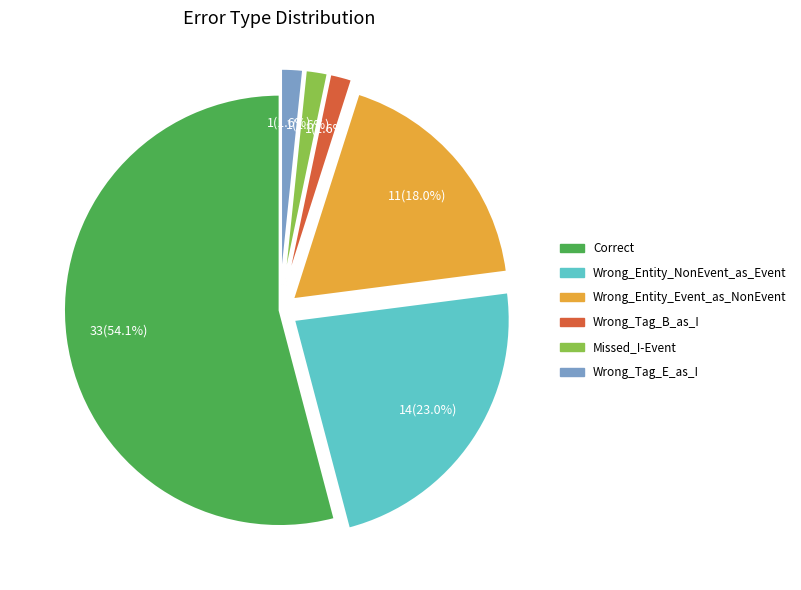

What is the largest slice in the pie chart?

Correct